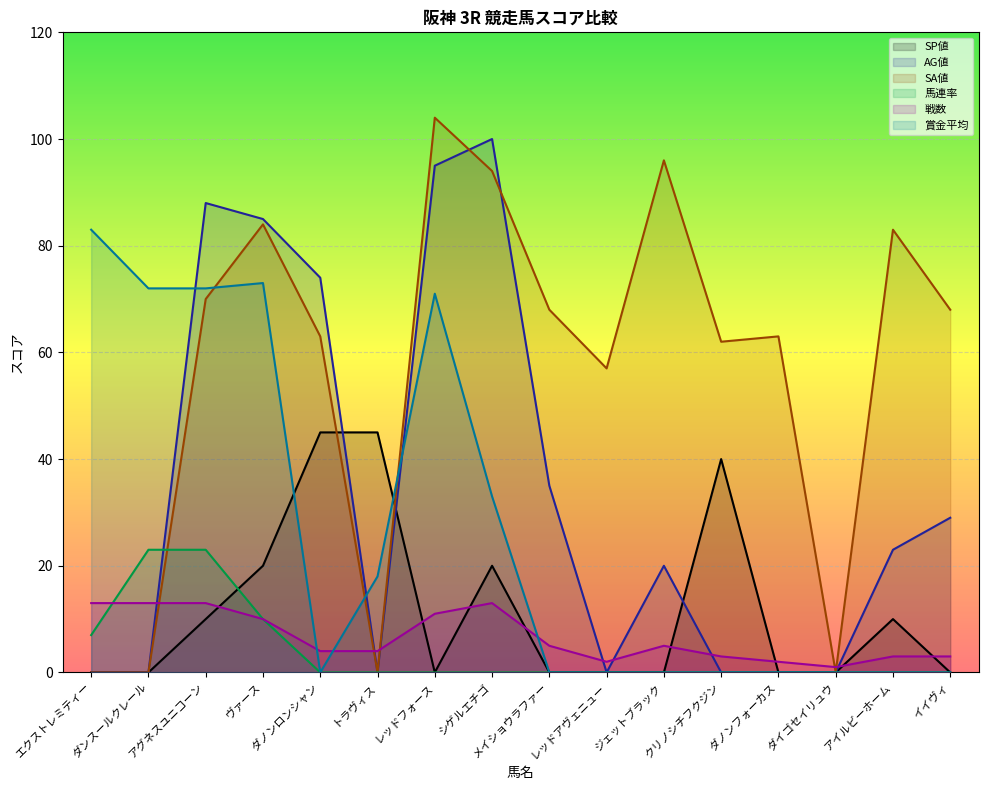

Which series has the largest range (max minus min)?

SA値